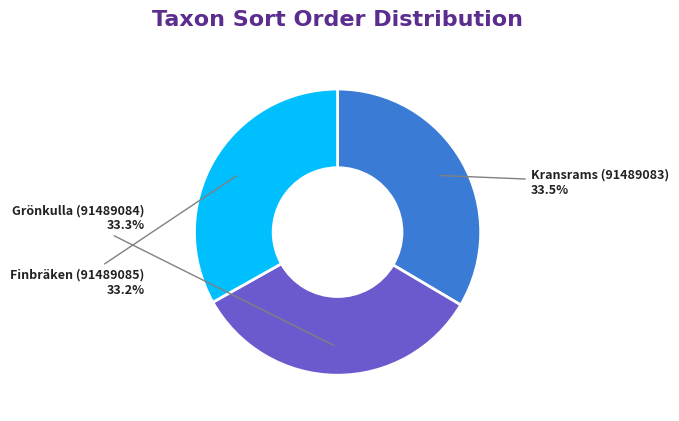

True or false: Grönkulla (91489084) accounts for 33% of the total.

True